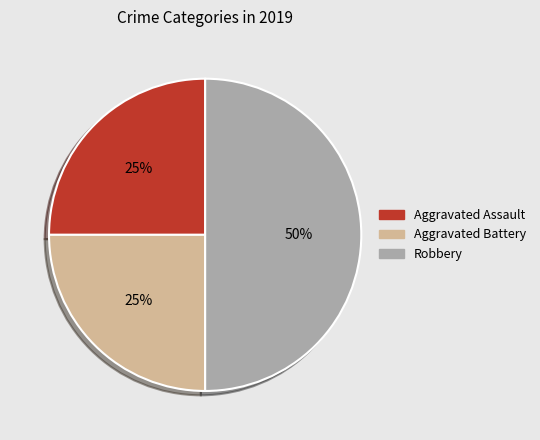

To the nearest percent, what is the average slice percentage?

33%